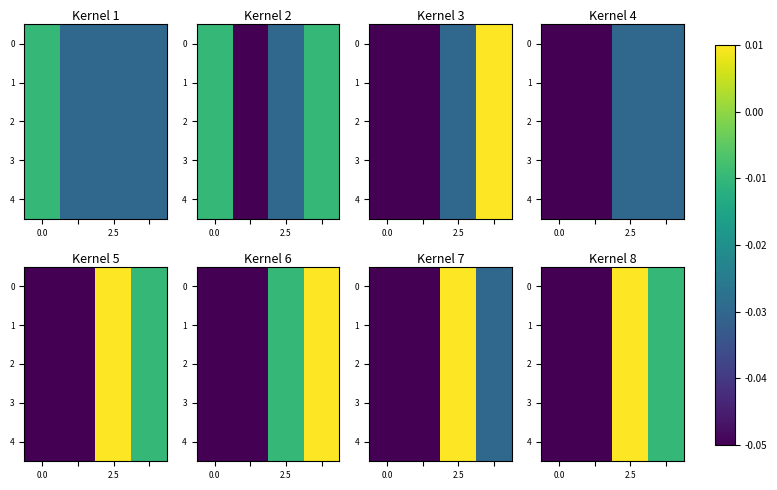

The 1 series shows 0.0 at 2.5. True or false?

True